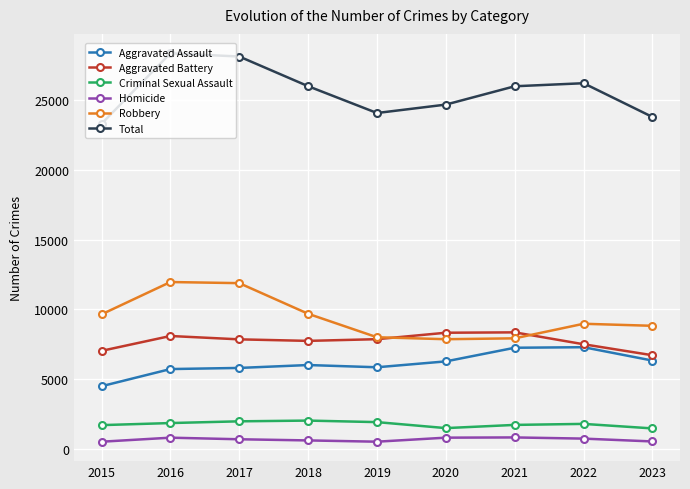

What is the maximum value shown in the chart?

28380